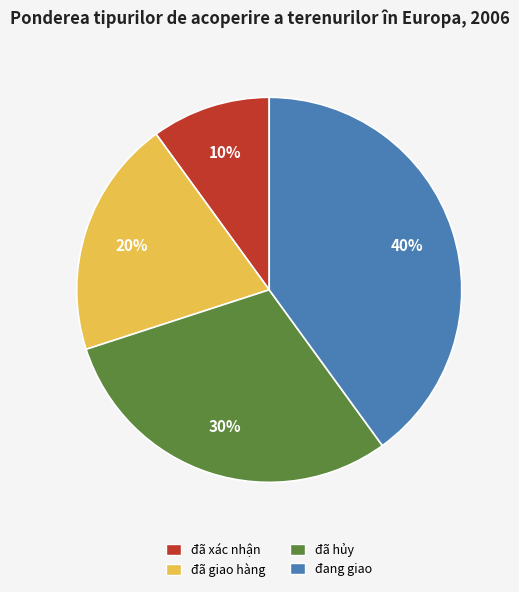

To the nearest percent, what is the combined percentage of đã xác nhận and đang giao?

50%